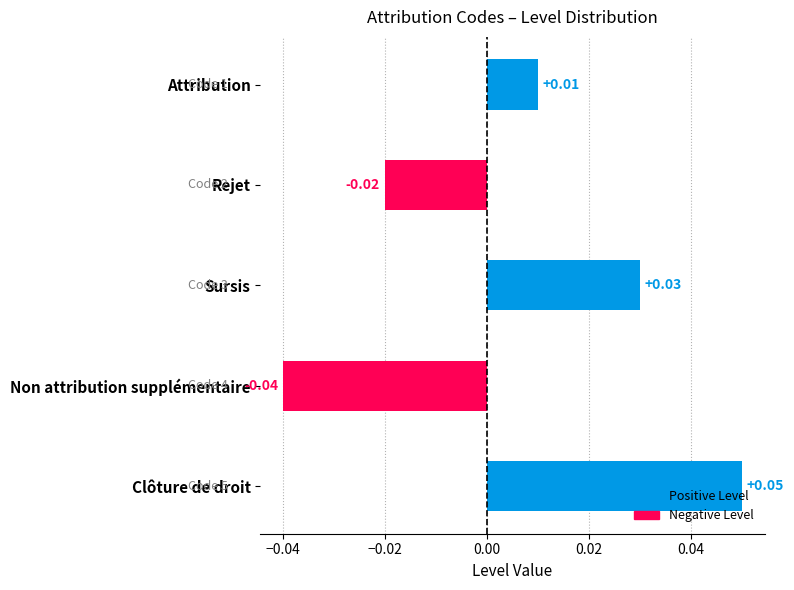

Which label corresponds to the smallest value in the chart?

Non attribution supplémentaire